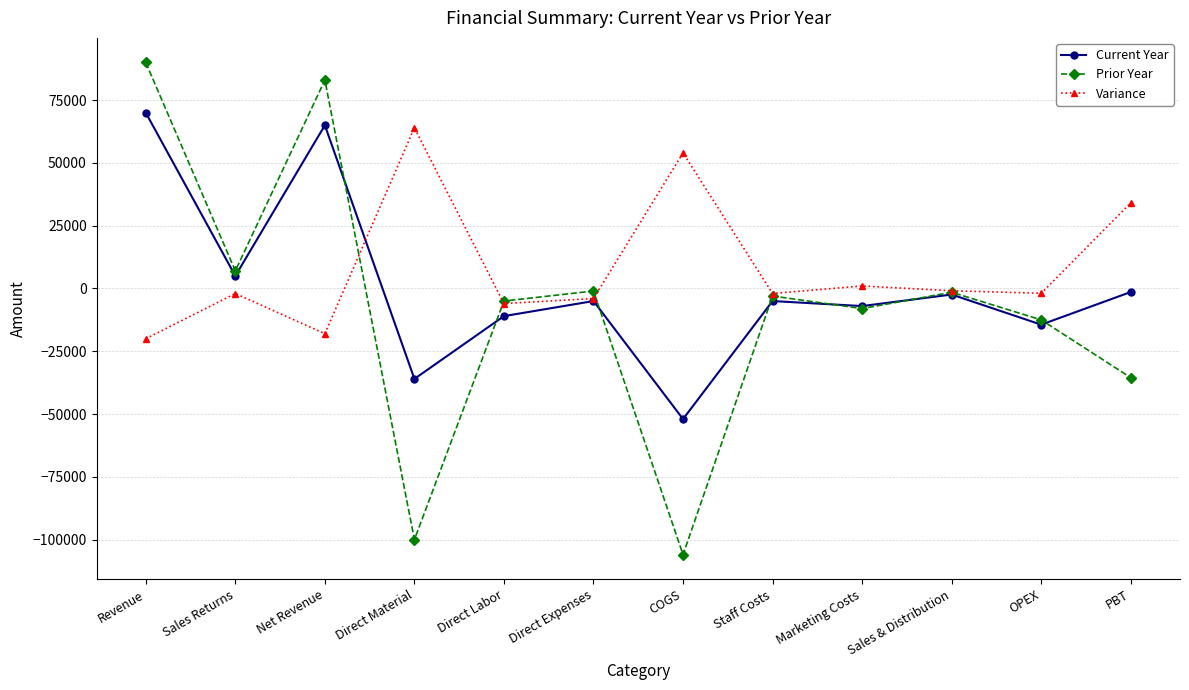

What is the average value of the Current Year series?

483